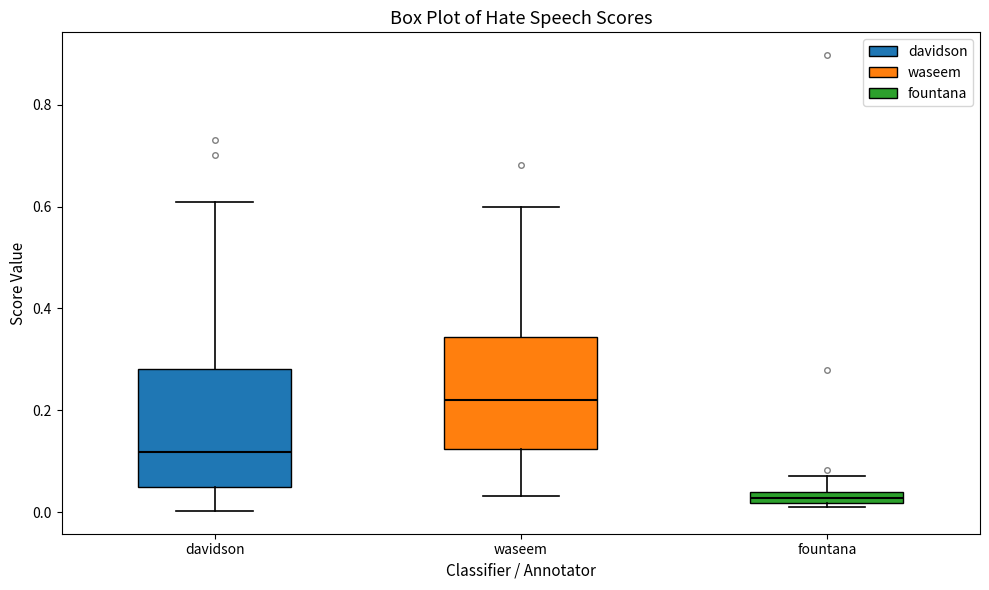

Where is the lower edge of the box for fountana on the y-axis? The values are not printed on the chart, so give them approximately, as read against the axis.

0.02